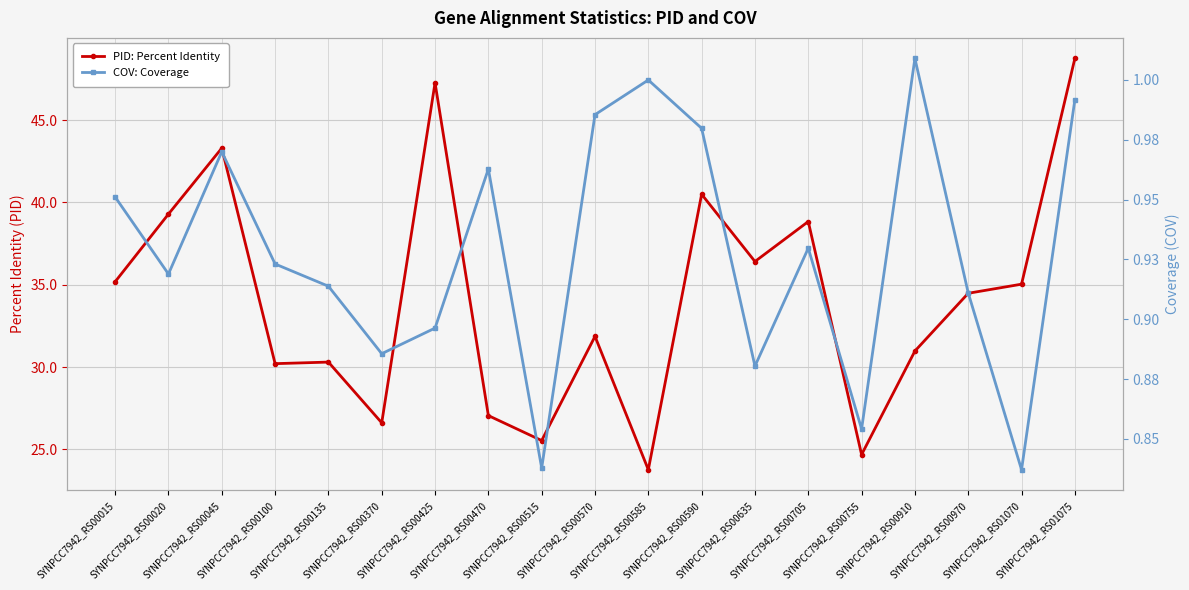

List the labels in order of COV: Coverage value, largest first.

SYNPCC7942_RS00910, SYNPCC7942_RS00585, SYNPCC7942_RS01075, SYNPCC7942_RS00570, SYNPCC7942_RS00590, SYNPCC7942_RS00045, SYNPCC7942_RS00470, SYNPCC7942_RS00015, SYNPCC7942_RS00705, SYNPCC7942_RS00100, SYNPCC7942_RS00020, SYNPCC7942_RS00135, SYNPCC7942_RS00970, SYNPCC7942_RS00425, SYNPCC7942_RS00370, SYNPCC7942_RS00635, SYNPCC7942_RS00755, SYNPCC7942_RS00515, SYNPCC7942_RS01070